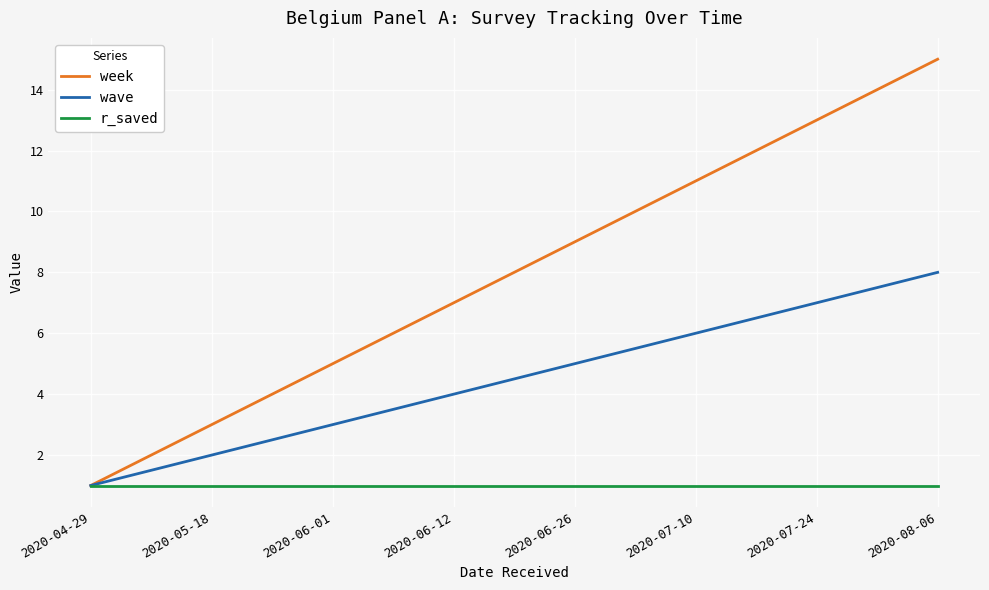

True or false: week has a value of 5 at 2020-06-01.

True